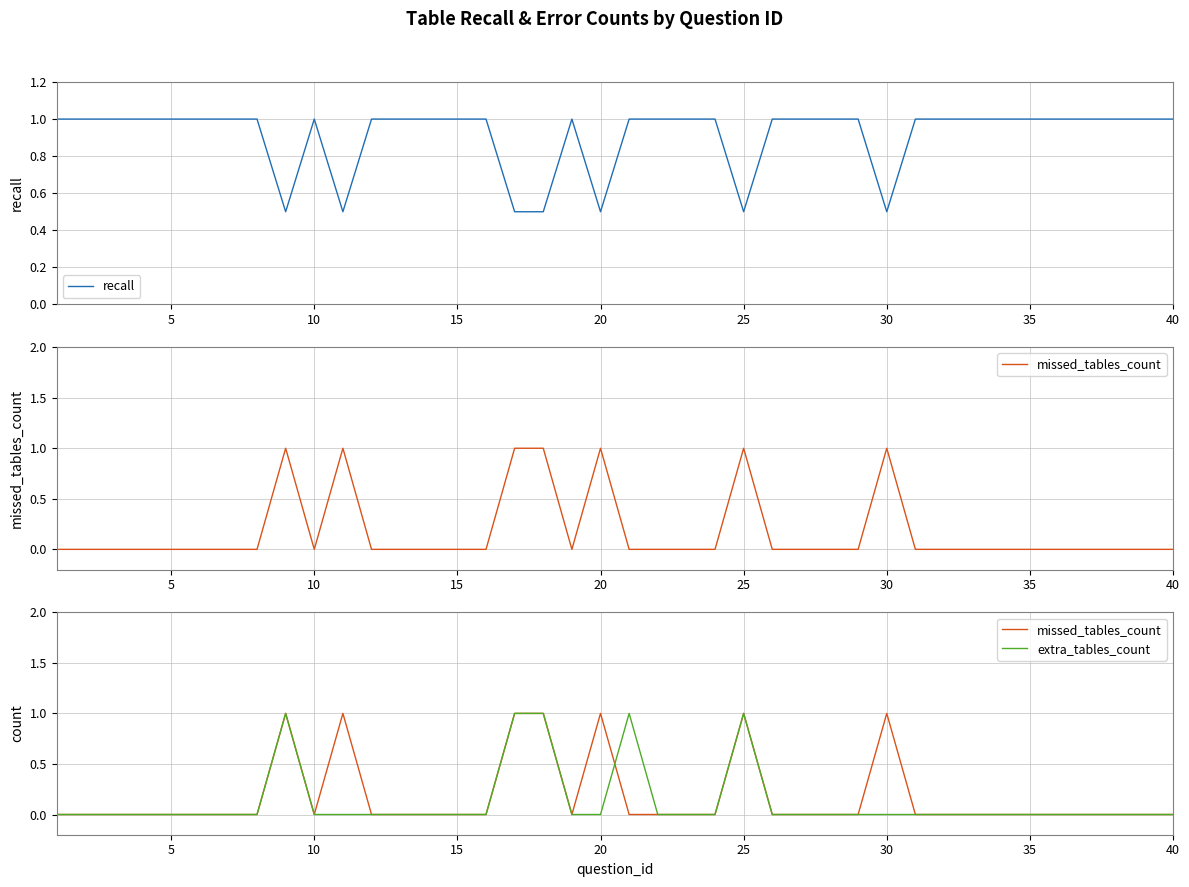

In recall, how many points are lower than both neighbors (excluding endpoints)?

5